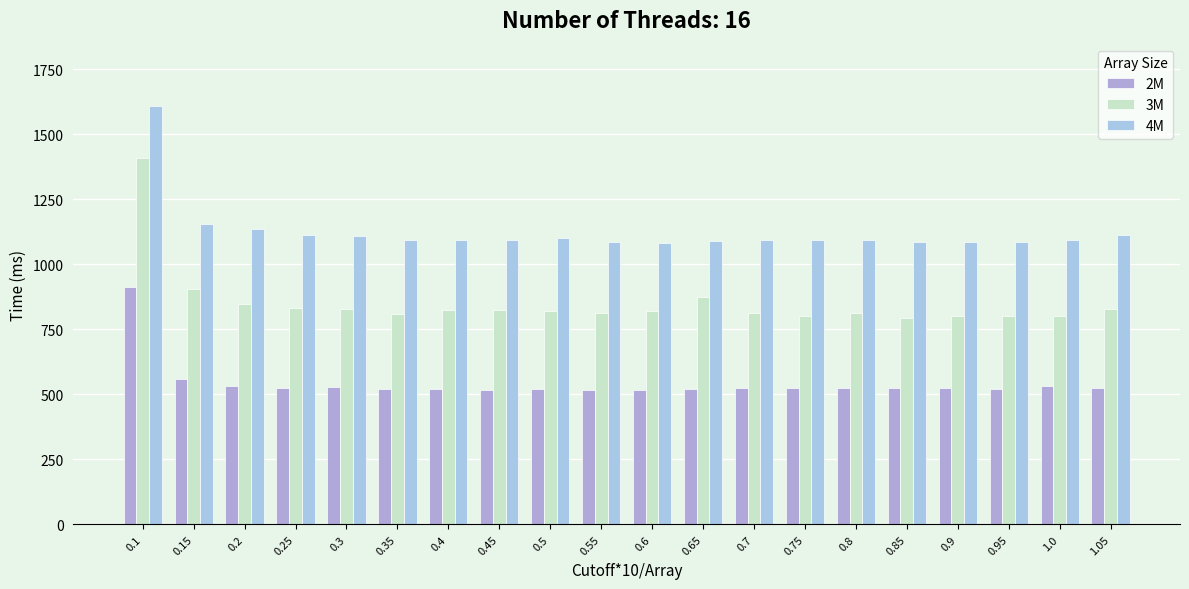

List the labels in order of 4M value, largest first.

0.1, 0.15, 0.2, 0.25, 1.05, 0.3, 0.5, 0.7, 0.45, 0.4, 0.75, 0.8, 0.35, 1.0, 0.65, 0.95, 0.55, 0.9, 0.85, 0.6